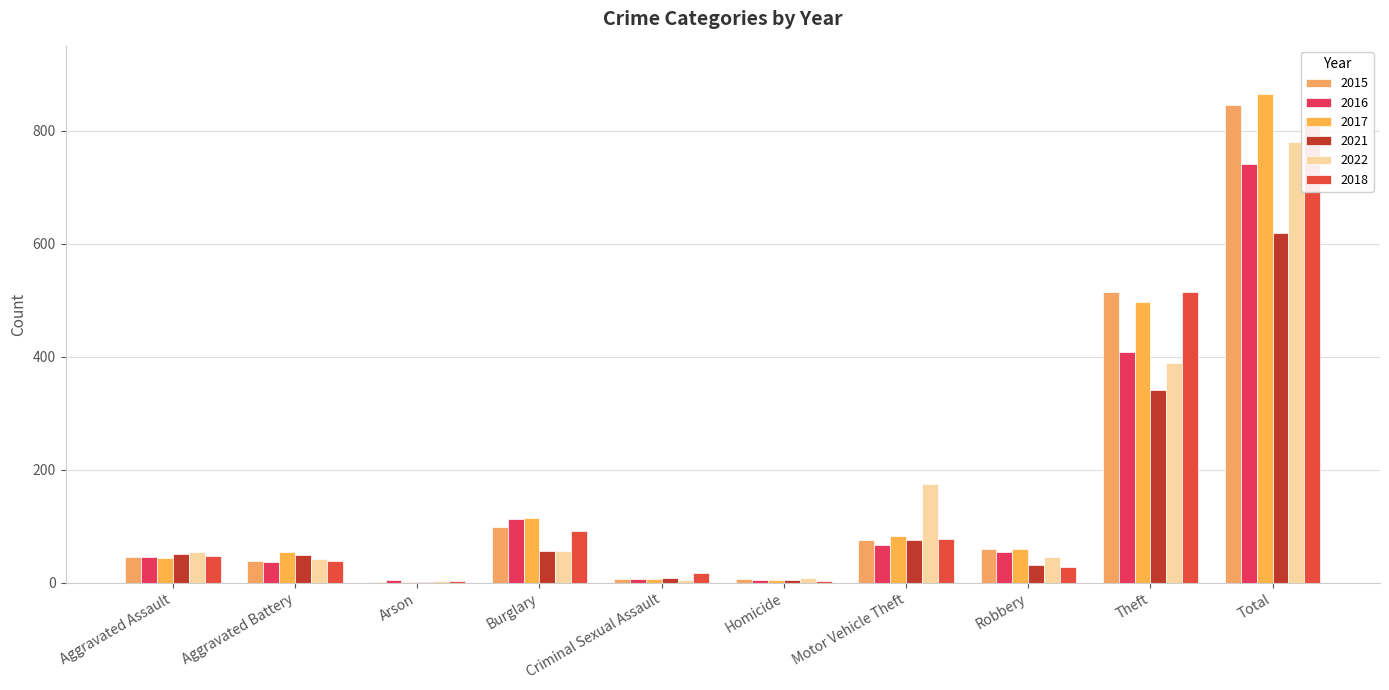

What is the difference between the highest and lowest values at Robbery?

33